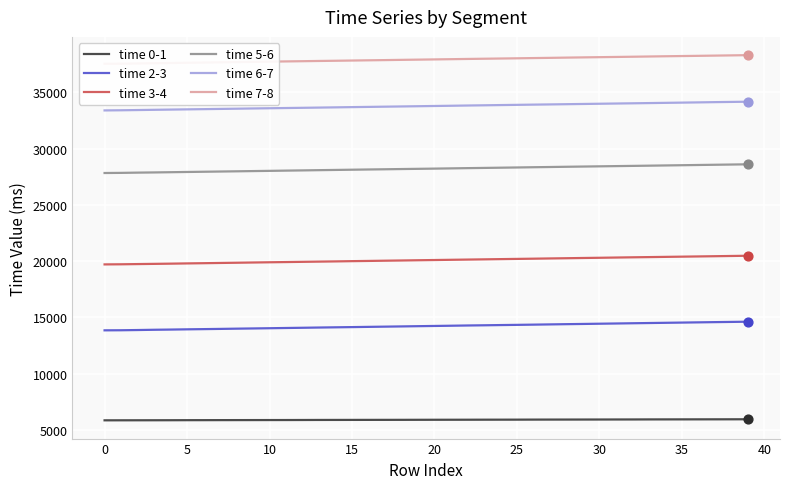

What are all the series names shown in the legend?

time 0-1, time 2-3, time 3-4, time 5-6, time 6-7, time 7-8